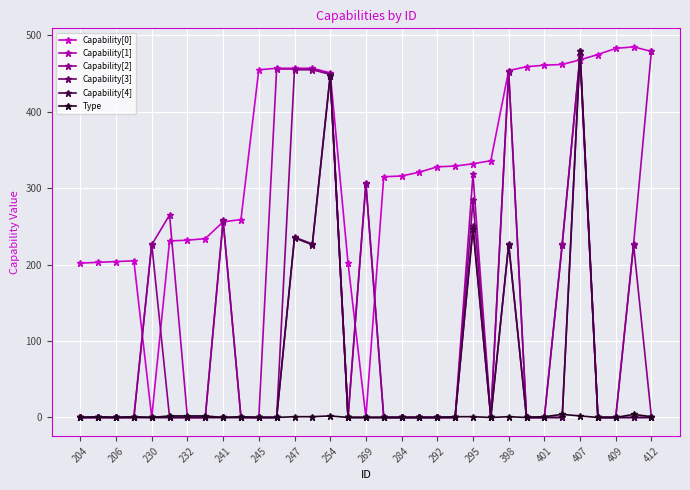

True or false: Capability[2] has more than 1 points higher than both neighbors.

True